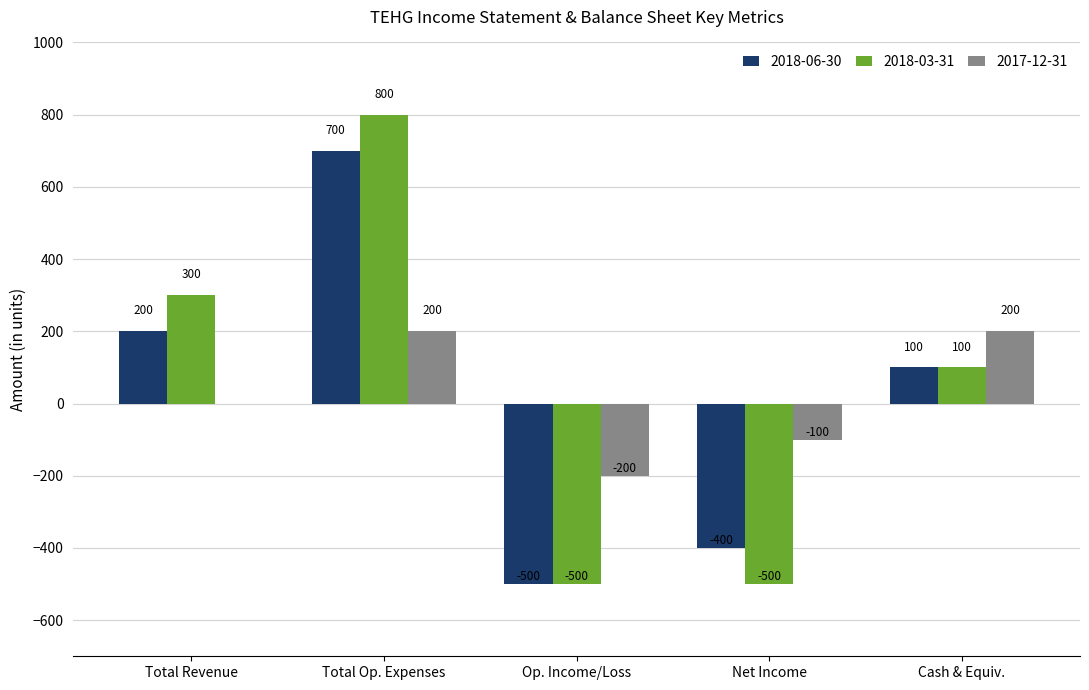

What is the maximum value for 2018-03-31?

800